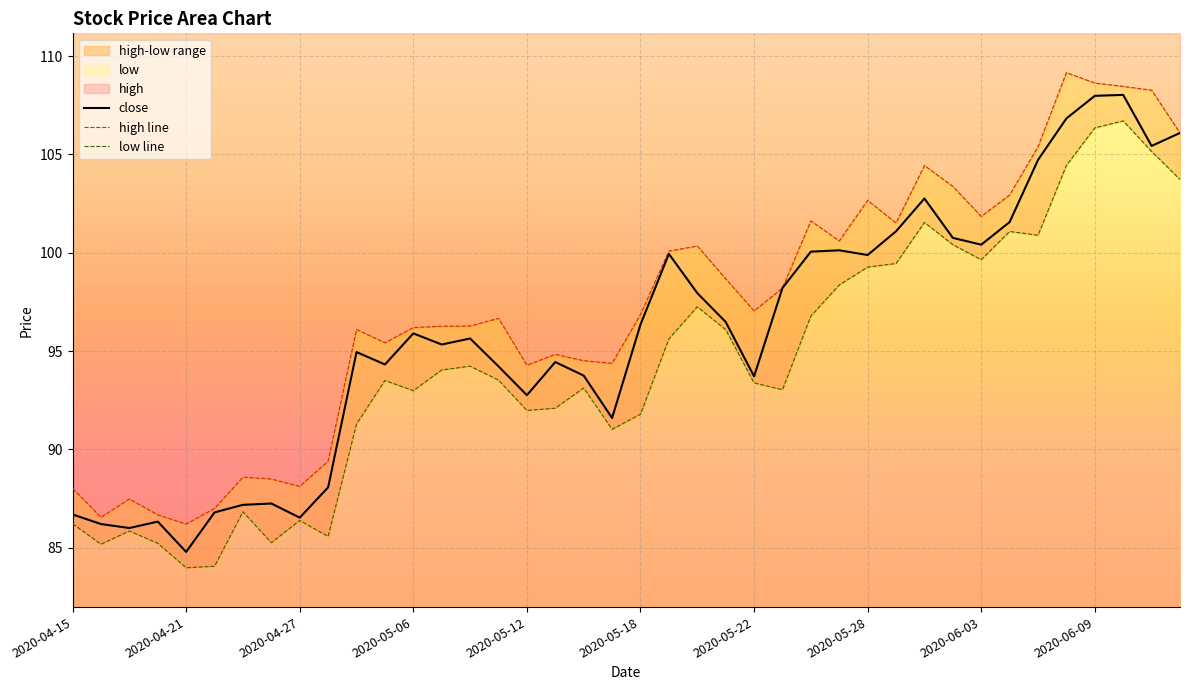

What is the average value of the low series?

94.3